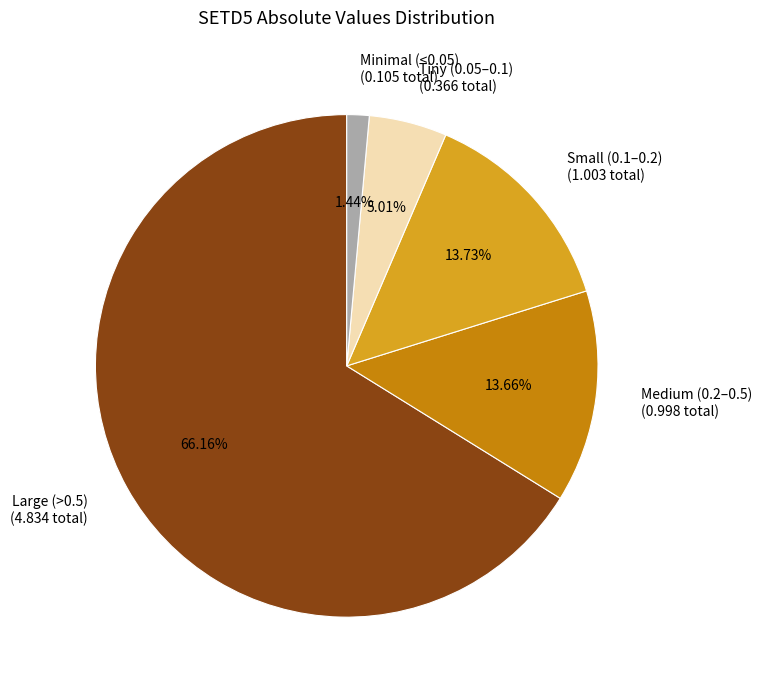

What is the majority slice?

Large (>0.5) (4.834 total)